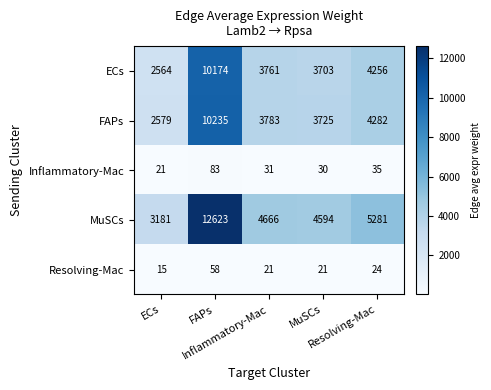

At how many categories does at least one series exceed 1327?

5